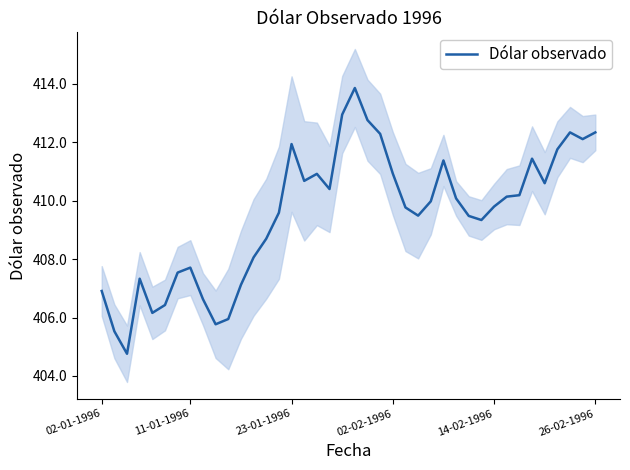

Approximately how many times larger is the value at 20 compared to 18?

1.0